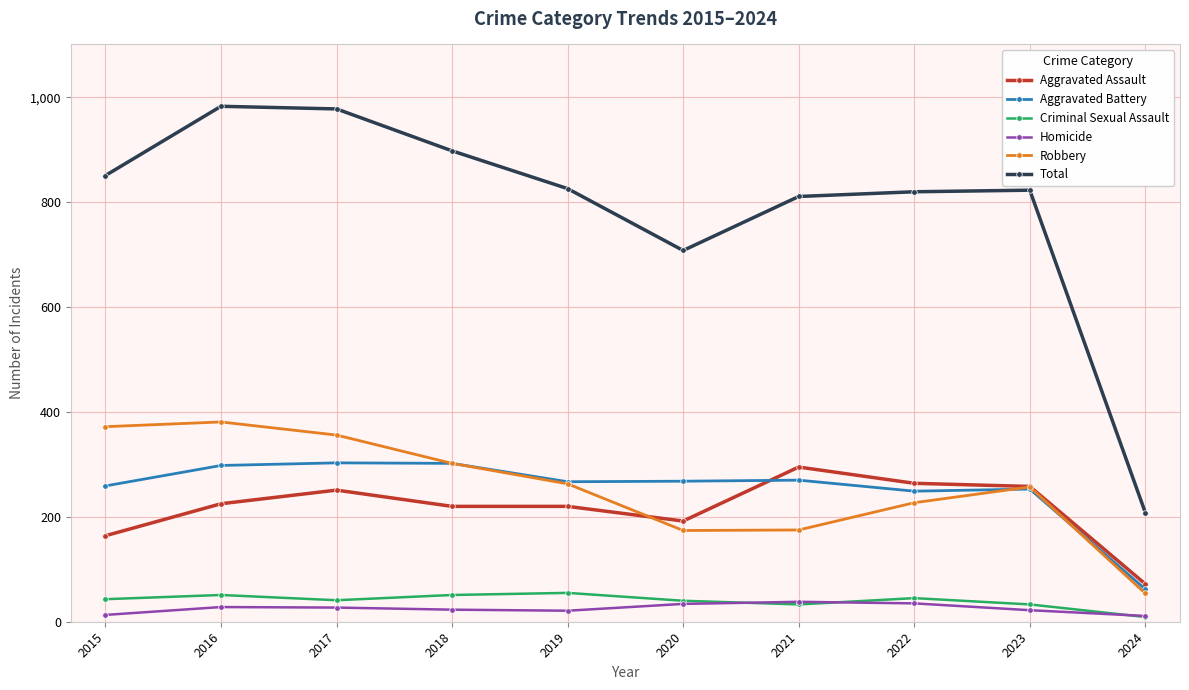

What is the greatest value displayed?

983